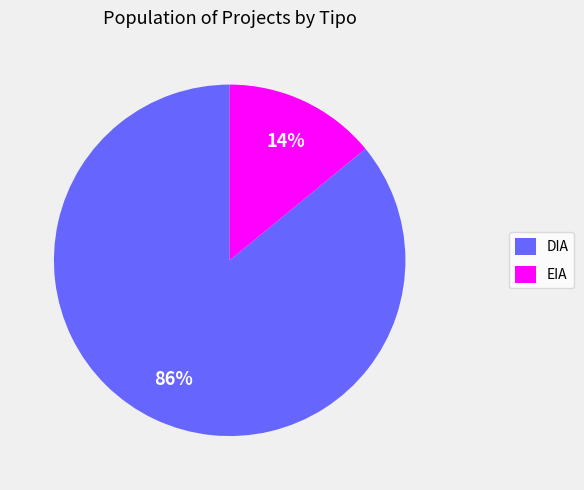

Is it true that EIA is 14% of the pie?

True